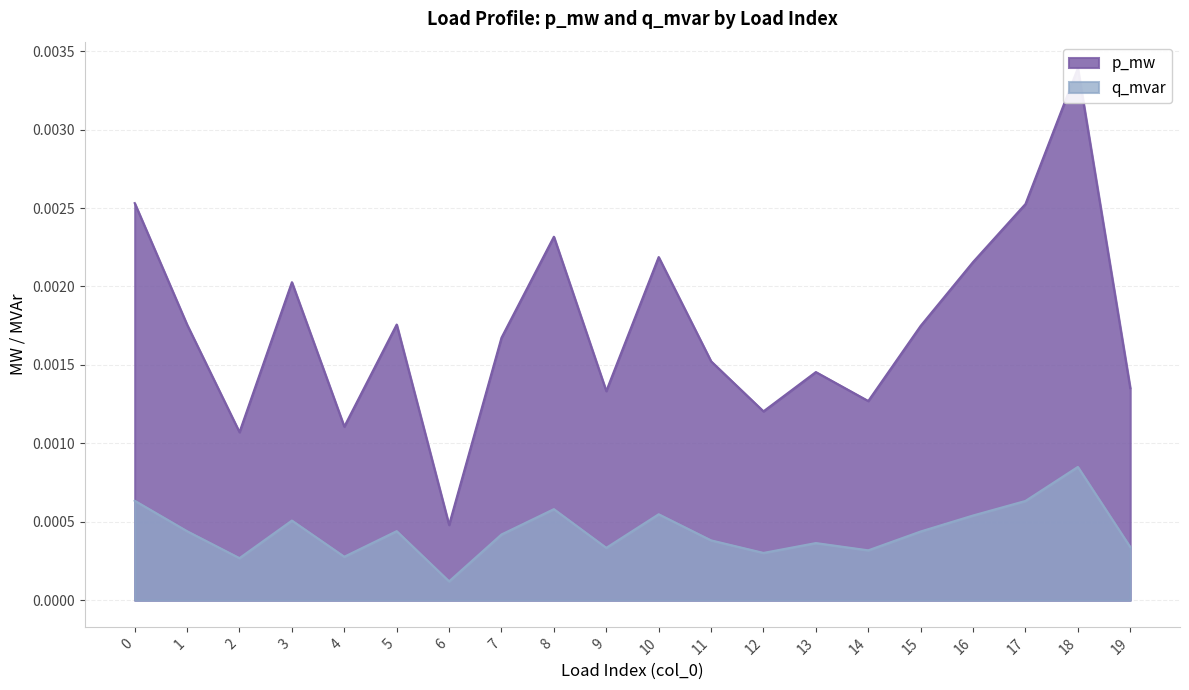

True or false: p_mw and q_mvar cross at least once.

False